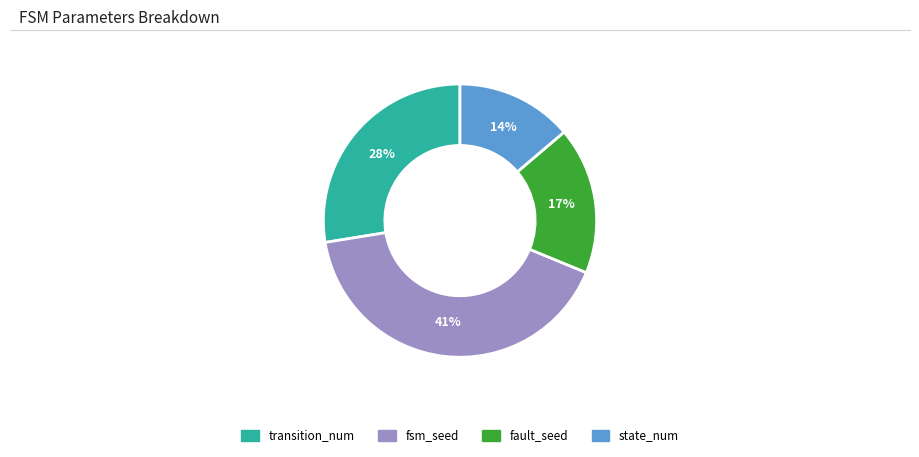

How many segments does this pie chart have?

4